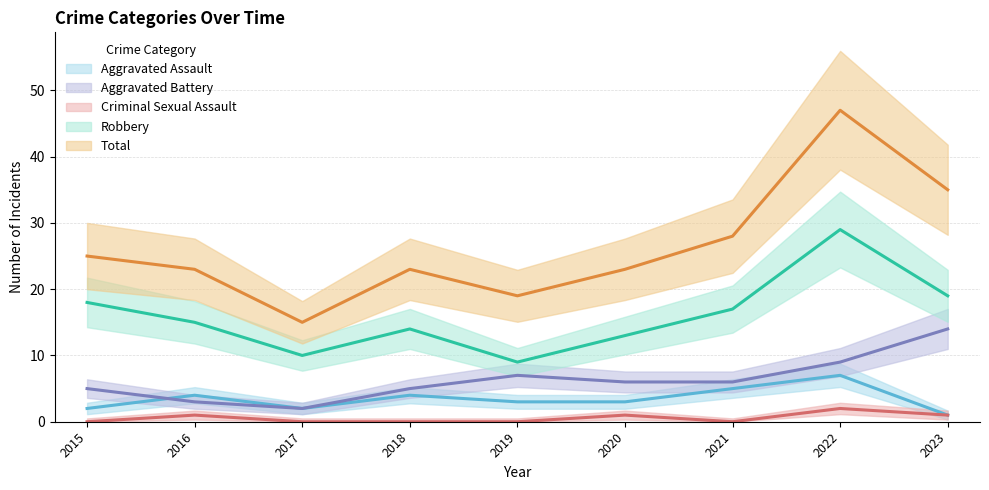

List the series in order of their peak value, lowest first.

Criminal Sexual Assault, Aggravated Assault, Aggravated Battery, Robbery, Total